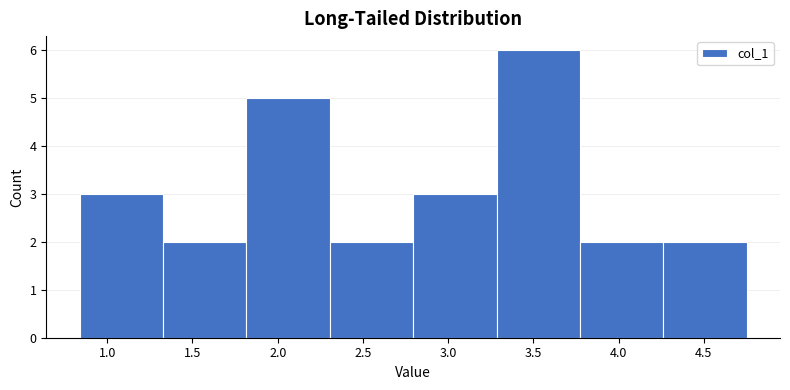

Which range on the x-axis has the tallest bar?

3.30 to 3.75